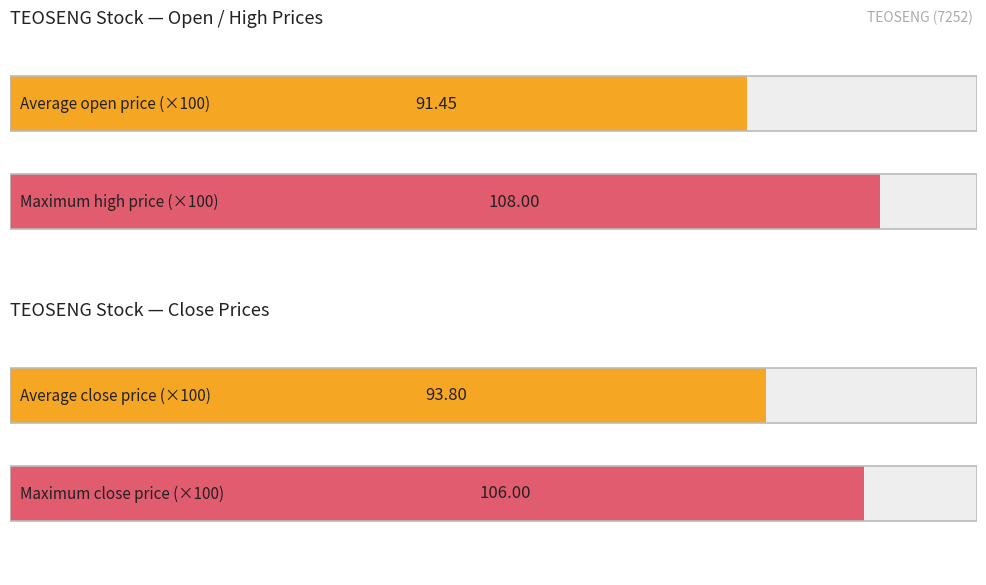

True or false: close has a value of 0.9 at 2020-03-30.

True